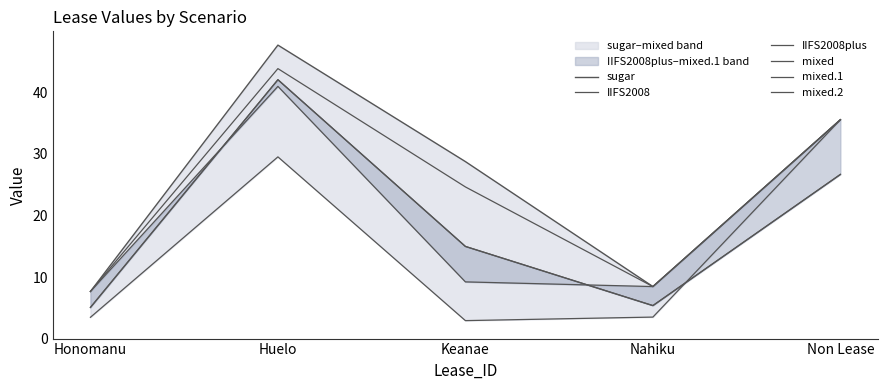

What position from the right is Nahiku?

2